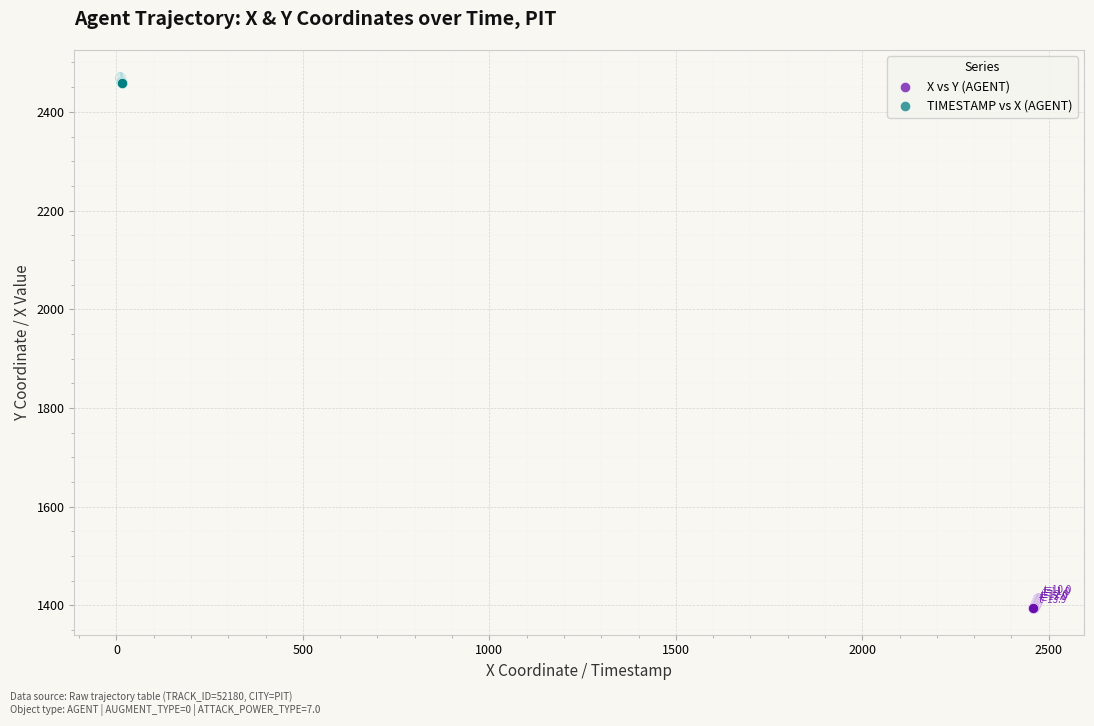

Which series reaches the minimum Y coordinate?

X vs Y (AGENT)